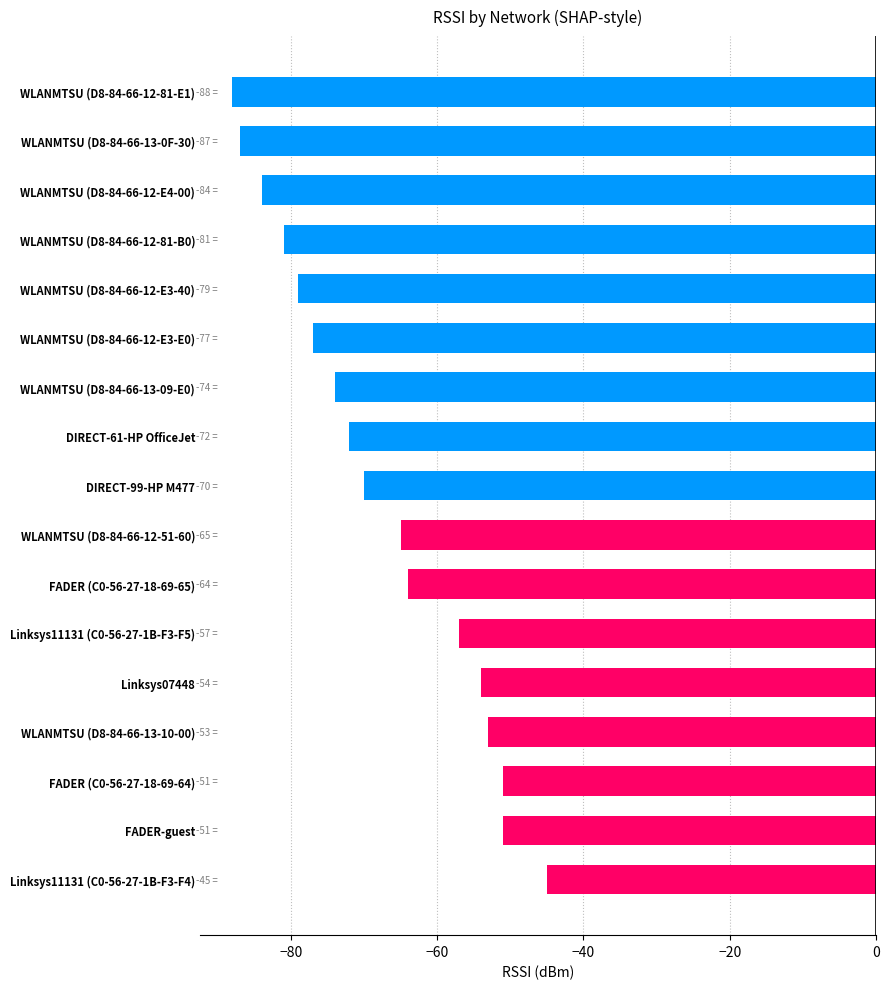

The chart shows a value of -53 at WLANMTSU (D8-84-66-13-10-00). True or false?

True